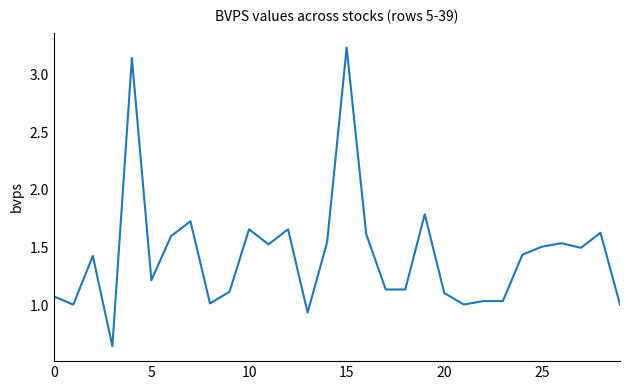

What is the difference between the maximum and minimum values?

2.6